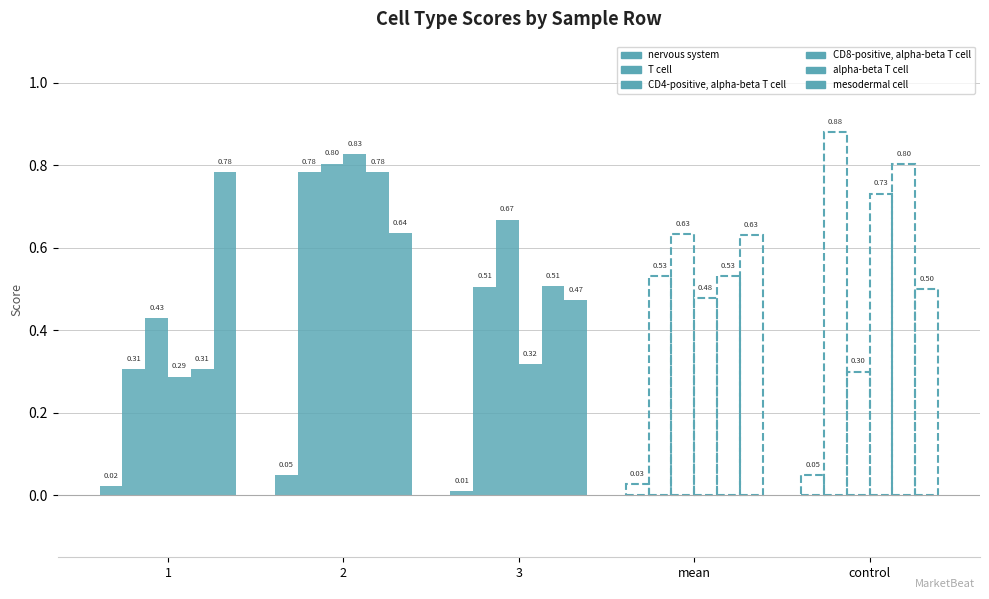

What is the label of the 2nd bar from the left?

2